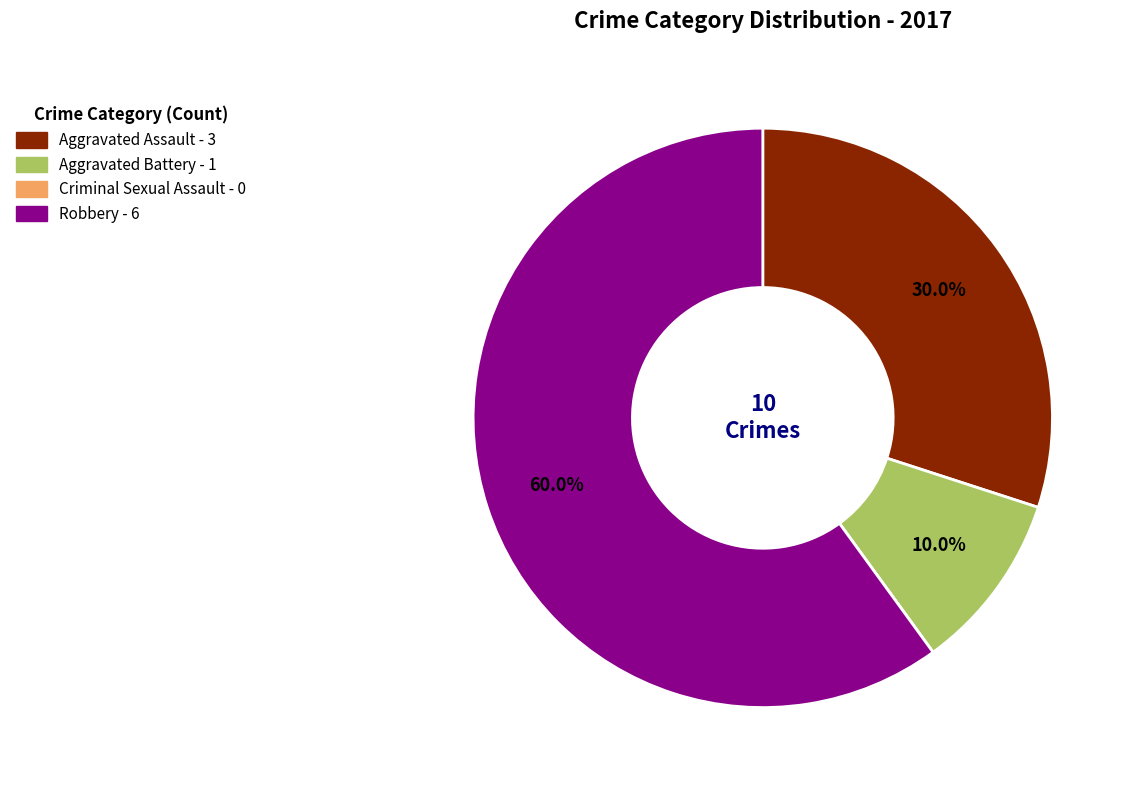

To the nearest percent, what is the difference between the largest and smallest slice percentages?

60%